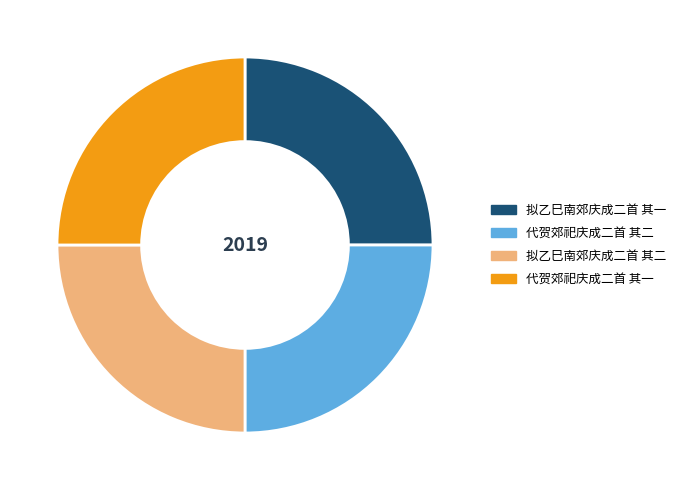

How many segments does this pie chart have?

4